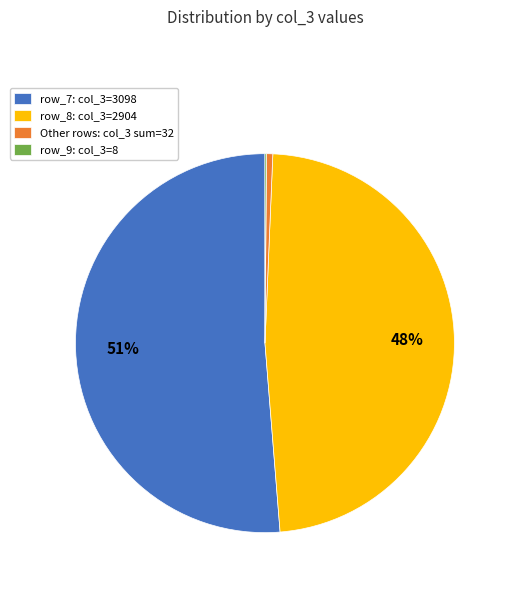

Is it true that Other rows: col_3 sum=32 is 10% of the pie?

False